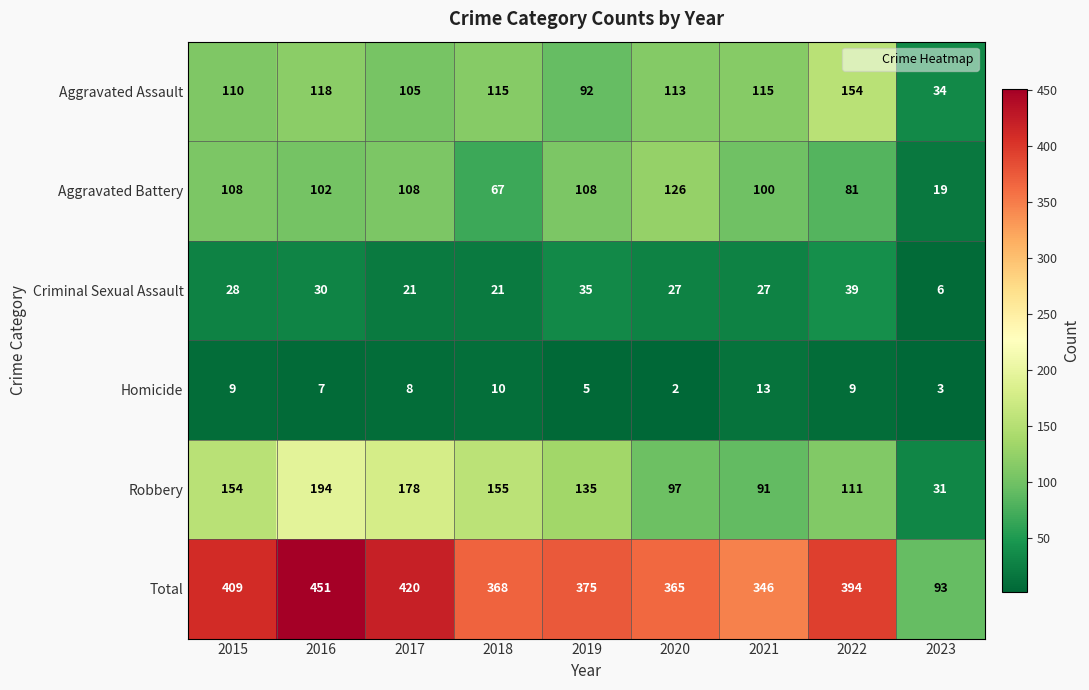

Is it true that Homicide equals 7 at 2016?

True